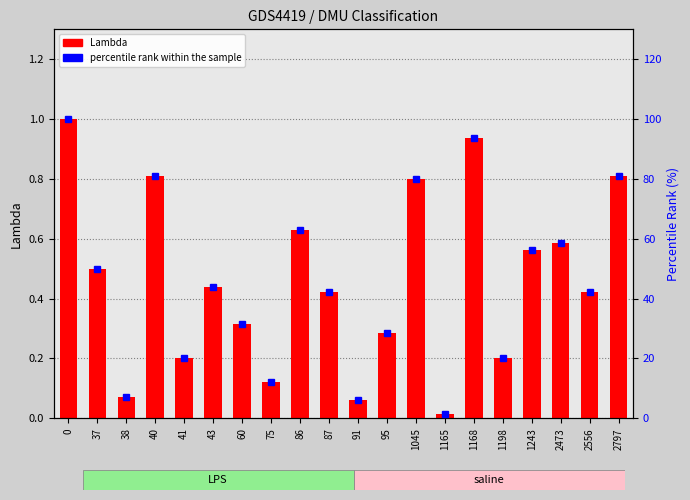

What is the value of the Lambda bar at the 4th from the left?

0.8